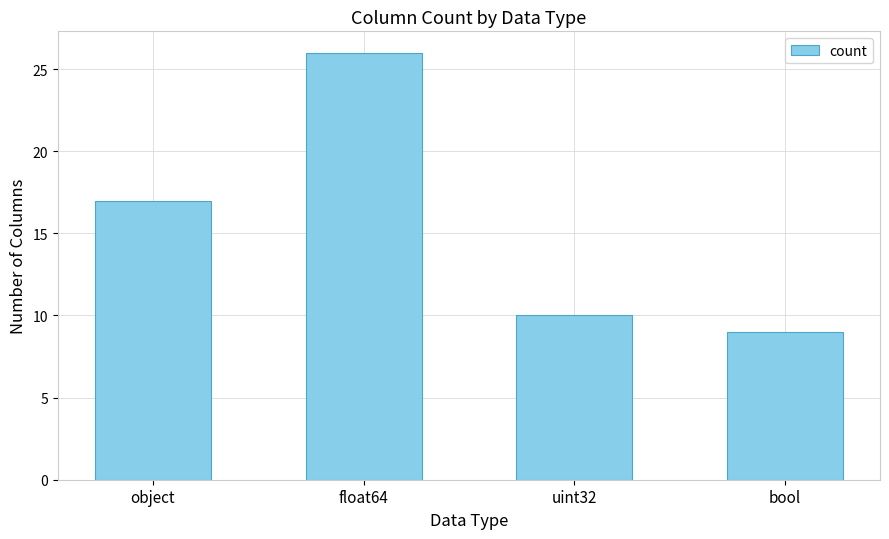

Are the bars grouped side by side (vs. stacked)?

No